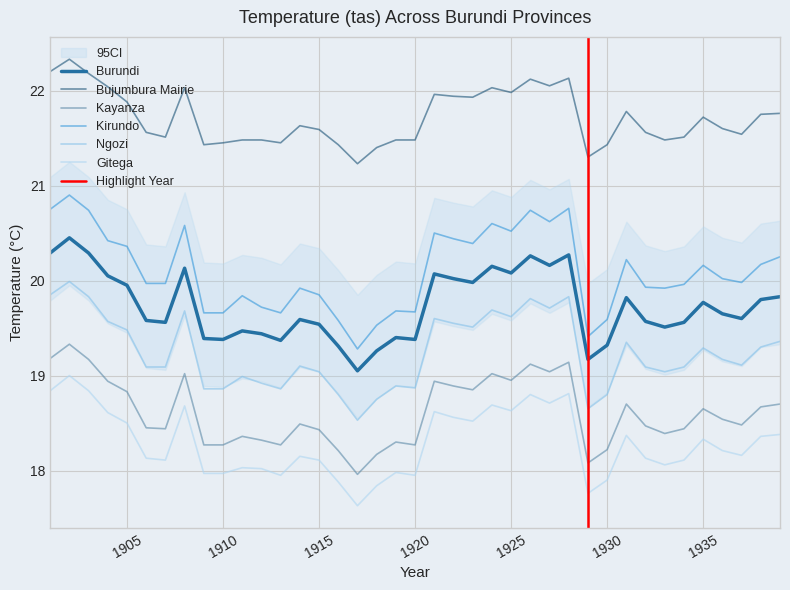

What are all the series names shown in the legend?

Burundi, Bujumbura Mairie, Kayanza, Kirundo, Ngozi, Gitega